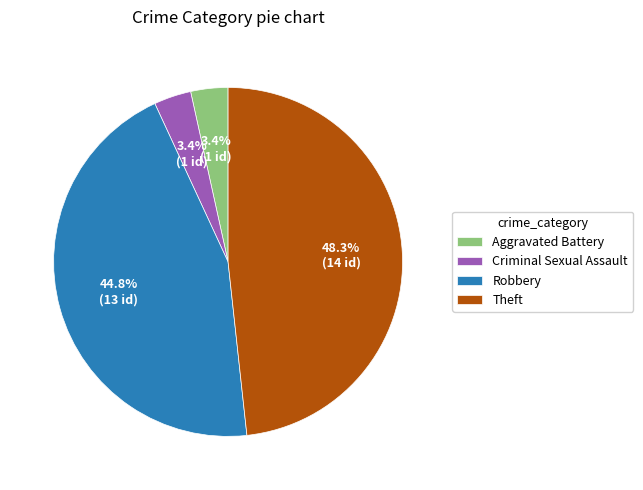

How many slices are in this pie chart?

4